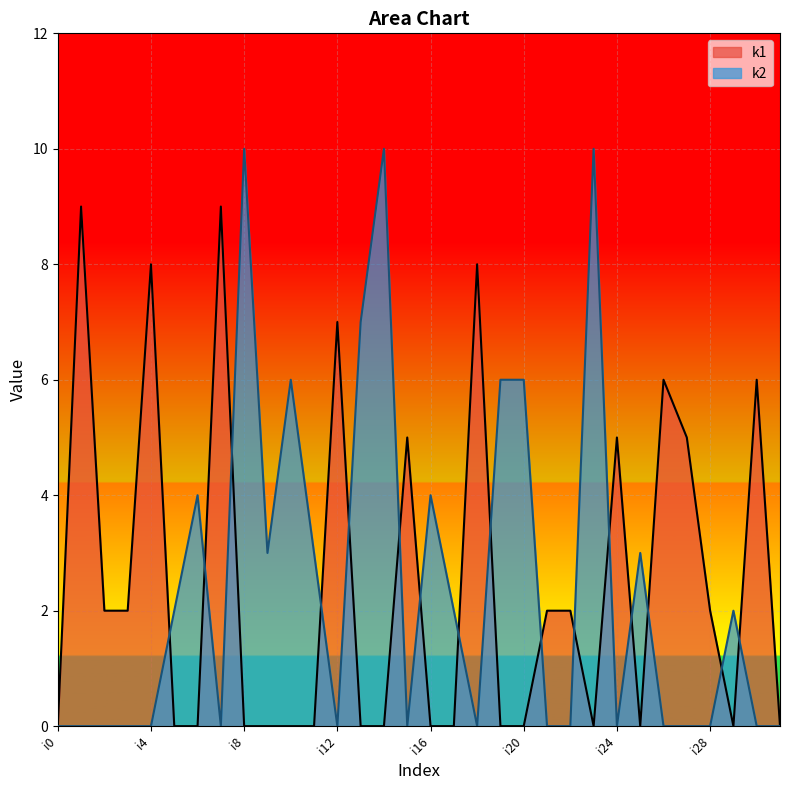

Read the k1 value at i18.

8